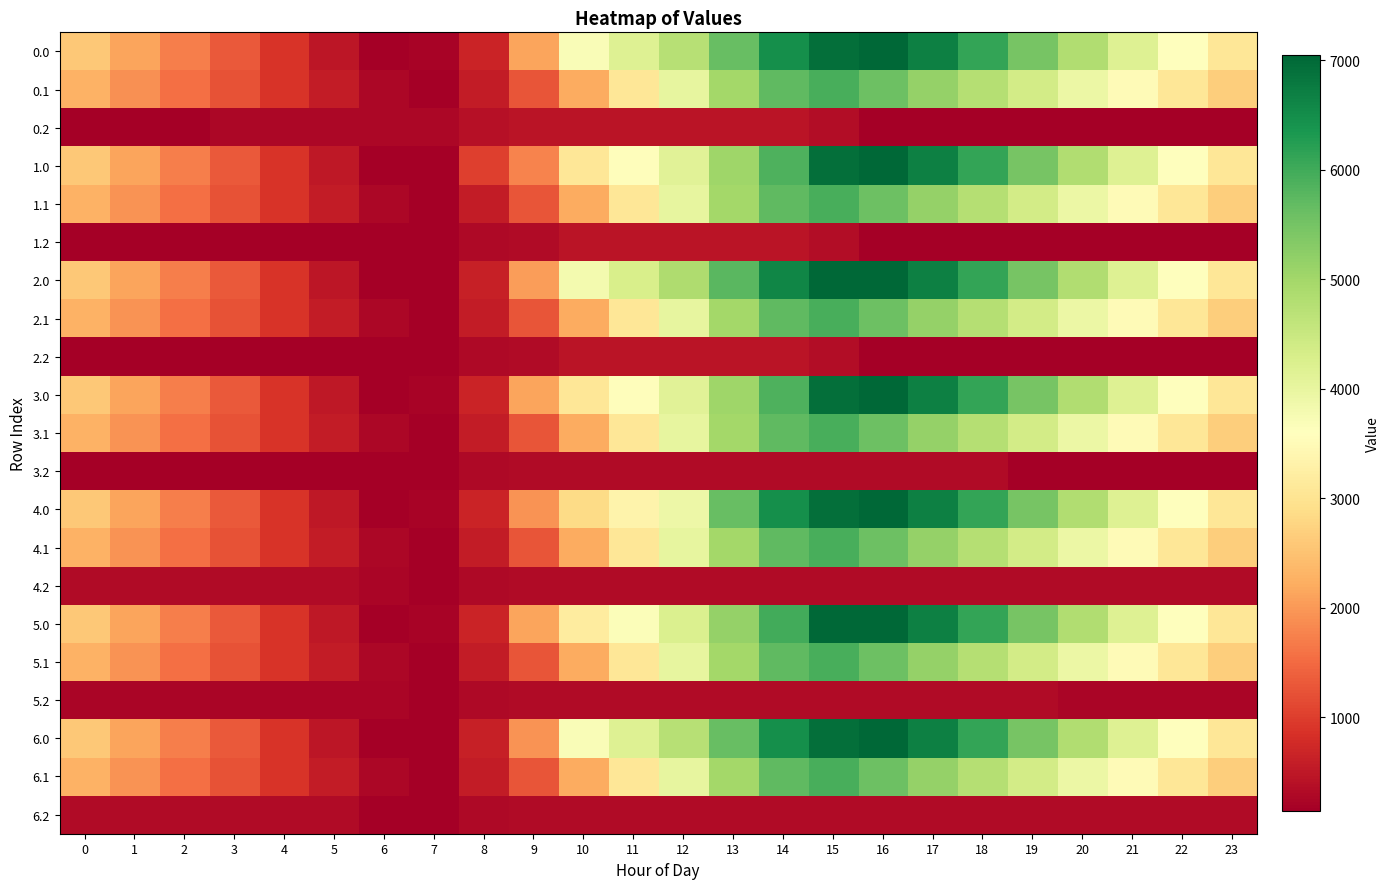

How many distinct data groups are displayed?

21